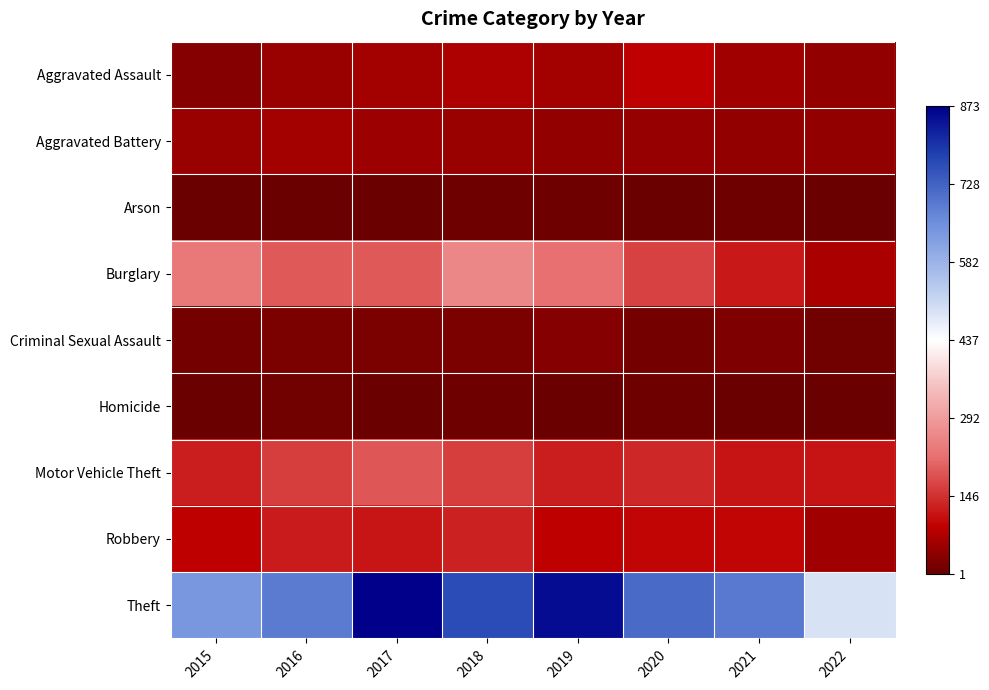

Reading left to right, extract all data points from this chart.

Aggravated Assault: 2015=31	2016=50	2017=59	2018=72	2019=61	2020=88	2021=58	2022=44
Aggravated Battery: 2015=50	2016=60	2017=54	2018=52	2019=45	2020=48	2021=43	2022=44
Arson: 2015=3	2016=3	2017=1	2018=6	2019=5	2020=4	2021=6	2022=3
Burglary: 2015=236	2016=194	2017=192	2018=257	2019=221	2020=167	2021=117	2022=67
Criminal Sexual Assault: 2015=13	2016=19	2017=19	2018=19	2019=29	2020=13	2021=24	2022=9
Homicide: 2015=4	2016=8	2017=2	2018=5	2019=3	2020=6	2021=2	2022=1
Motor Vehicle Theft: 2015=125	2016=163	2017=191	2018=164	2019=125	2020=134	2021=113	2022=113
Robbery: 2015=87	2016=123	2017=115	2018=130	2019=89	2020=94	2021=95	2022=57
Theft: 2015=641	2016=689	2017=873	2018=767	2019=855	2020=714	2021=691	2022=489